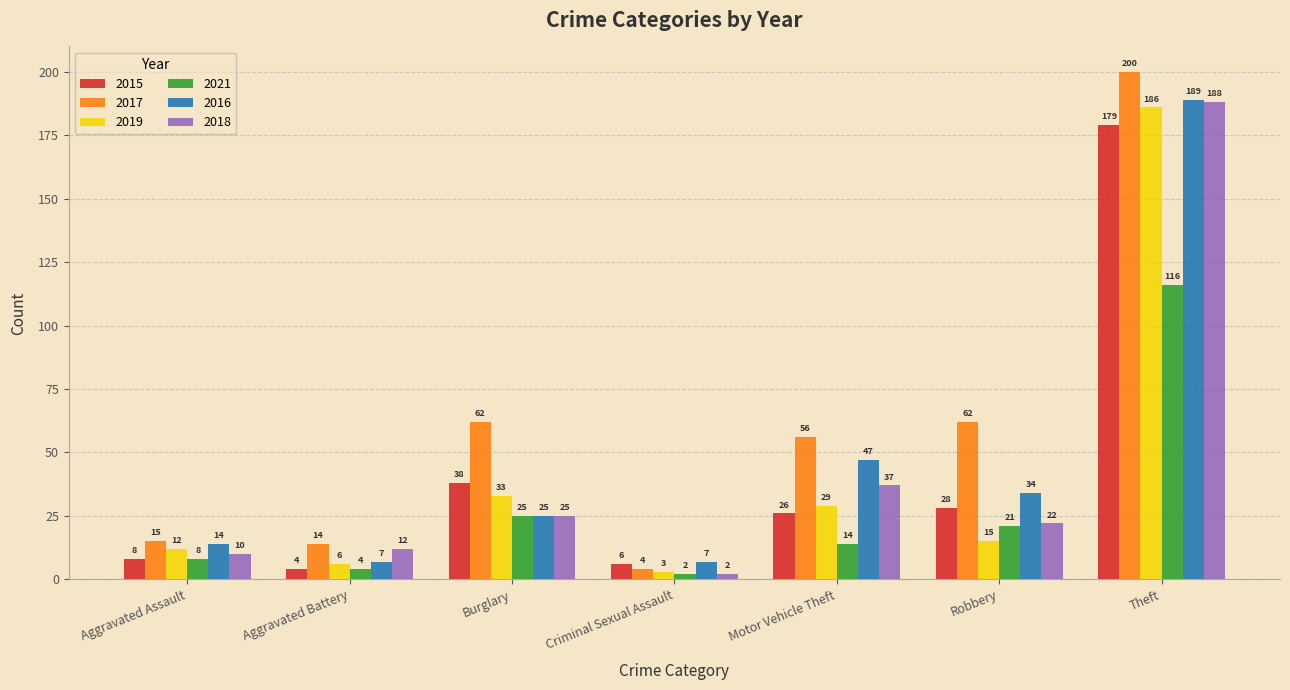

Which series has the largest total across all categories?

2017